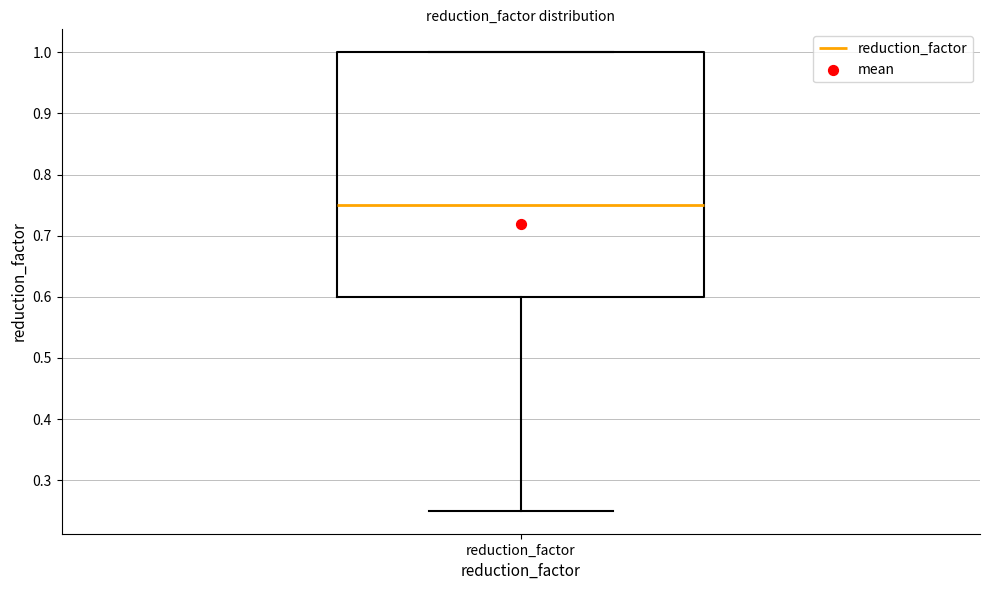

Where is the upper edge of the box for reduction_factor on the y-axis? The values are not printed on the chart, so give them approximately, as read against the axis.

1.00